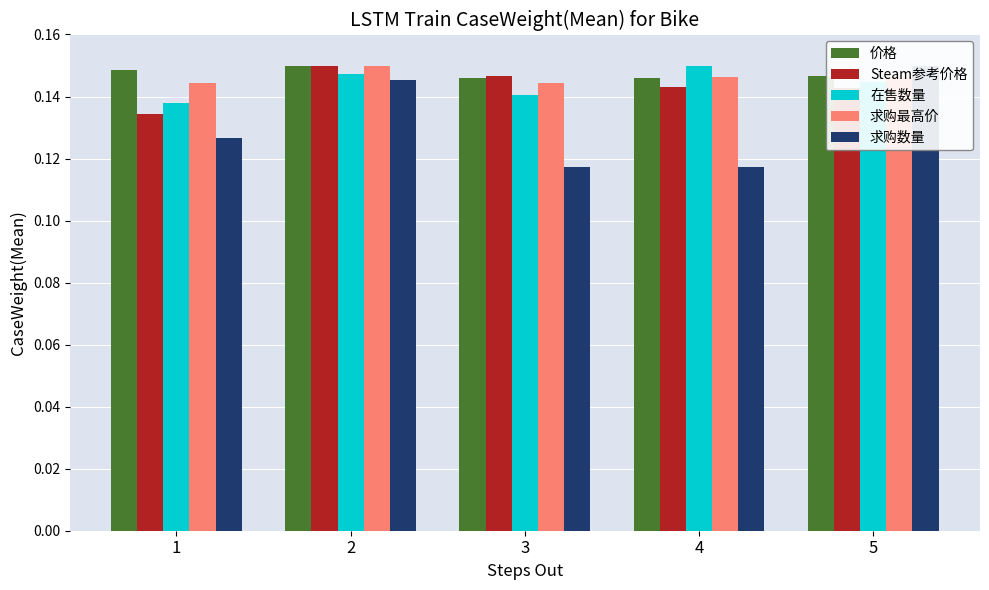

Count the number of categories in the chart.

5